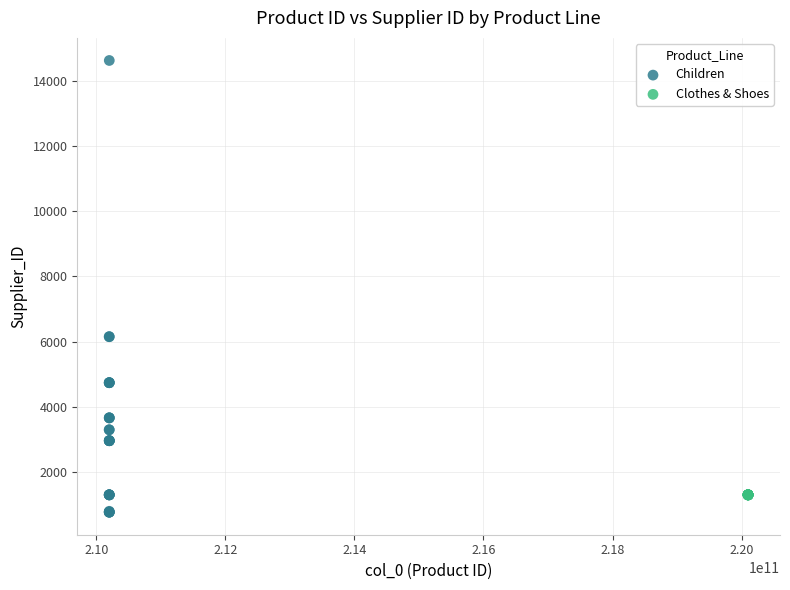

Which series reaches the maximum Y coordinate?

Children